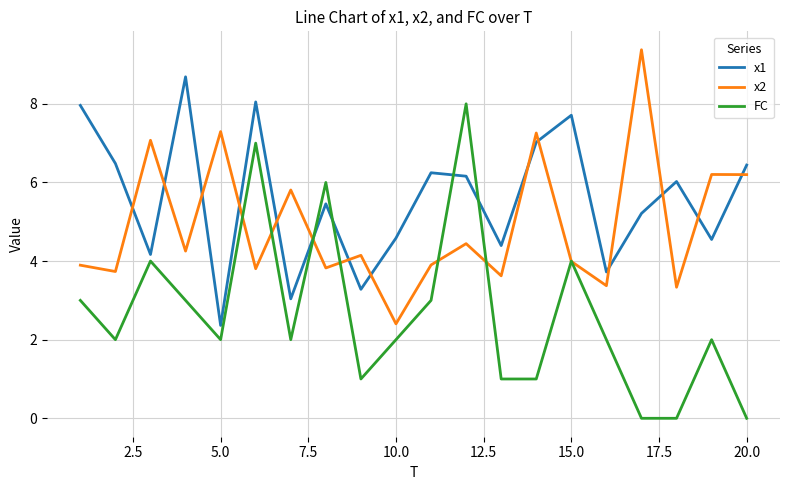

Which series has the widest spread of values?

FC